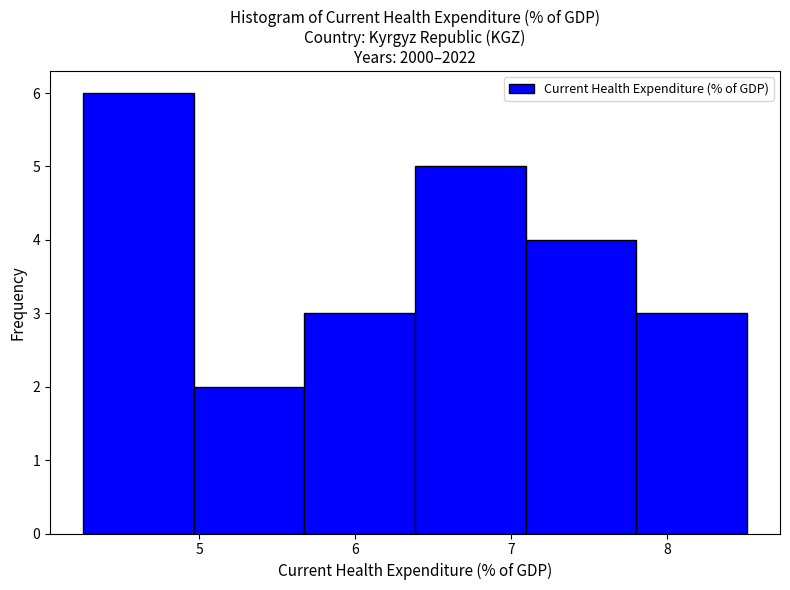

Reading left to right, list every bar in this chart as the range it spans on the x-axis followed by its height. Neither the bar edges nor the heights are printed on the chart, so give them approximately, as read against the axes.

4.3 to 5.0: 6
5.0 to 5.7: 2
5.7 to 6.4: 3
6.4 to 7.1: 5
7.1 to 7.8: 4
7.8 to 8.5: 3